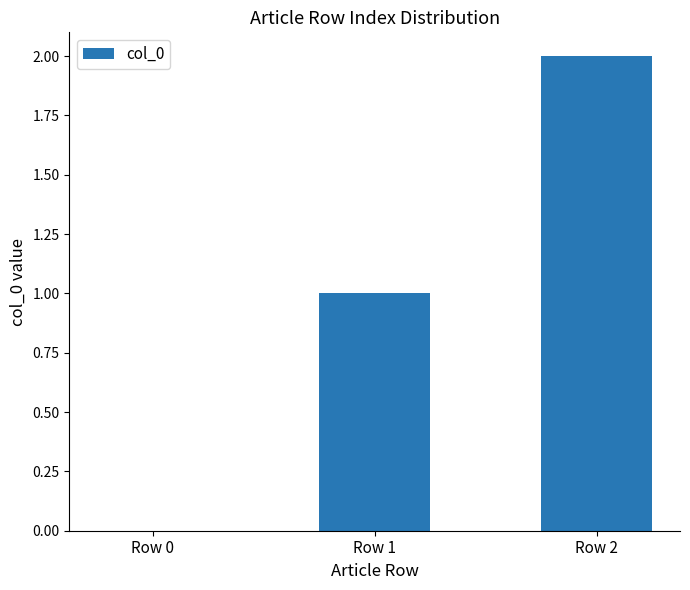

The chart shows a value of 3 at Row 2. True or false?

False